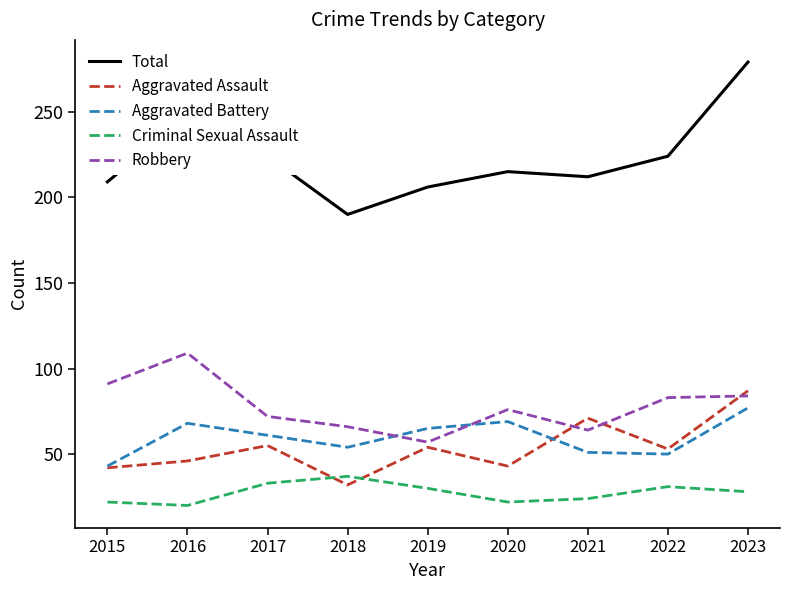

Which series ends up on top after the final intersection of Aggravated Assault and Criminal Sexual Assault?

Aggravated Assault